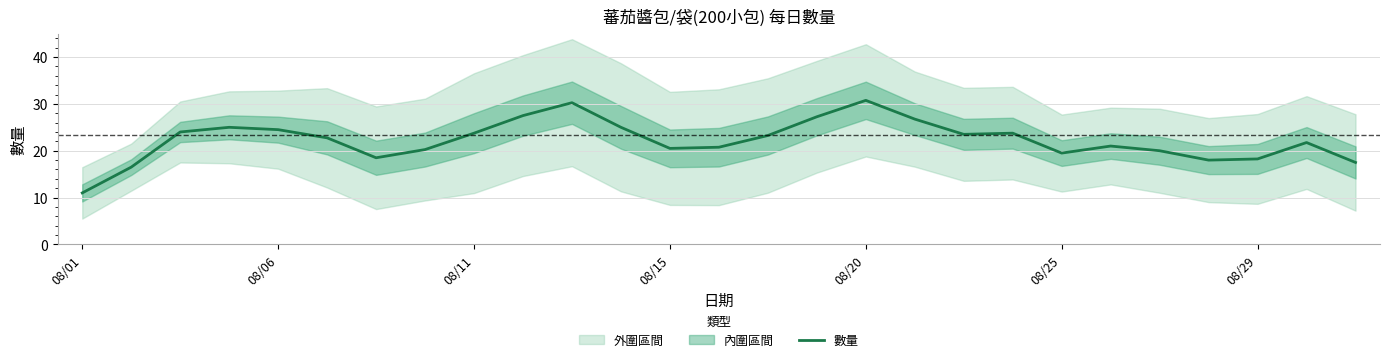

The value of 數量 at 08/20 is 30.8. True or false?

True